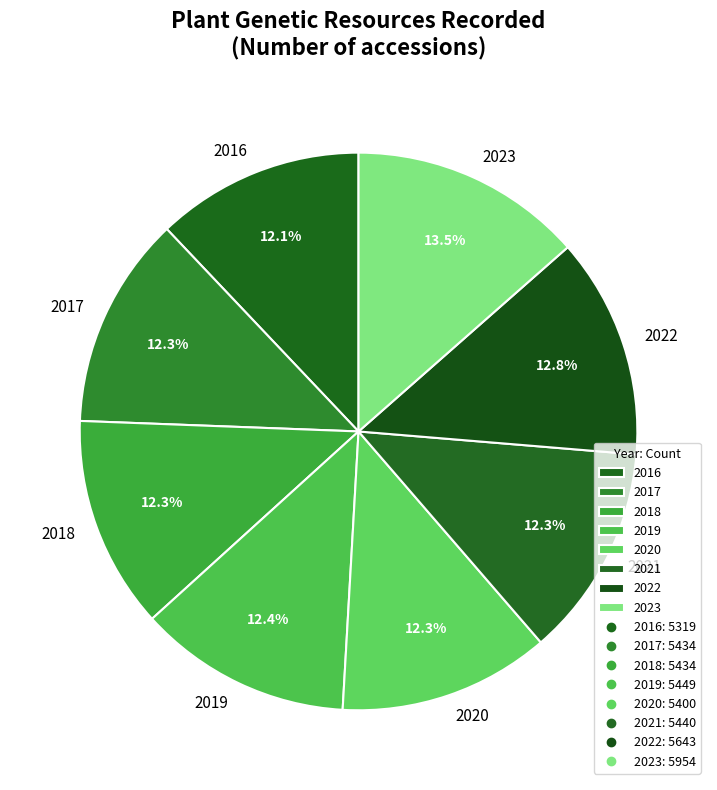

Which category has the biggest portion of the pie?

2023